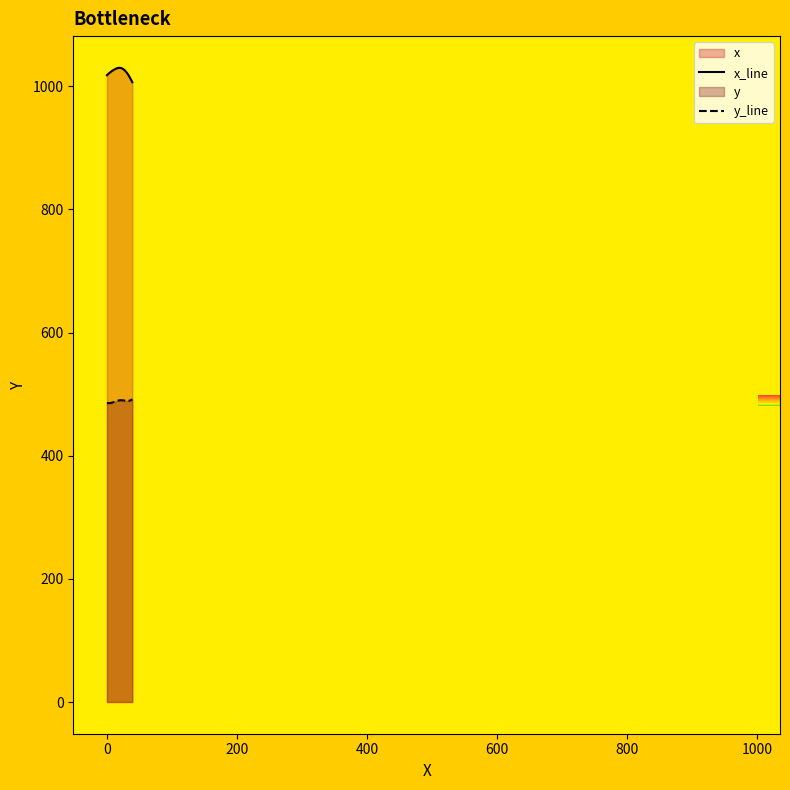

Where is the first local maximum for x_line?

19